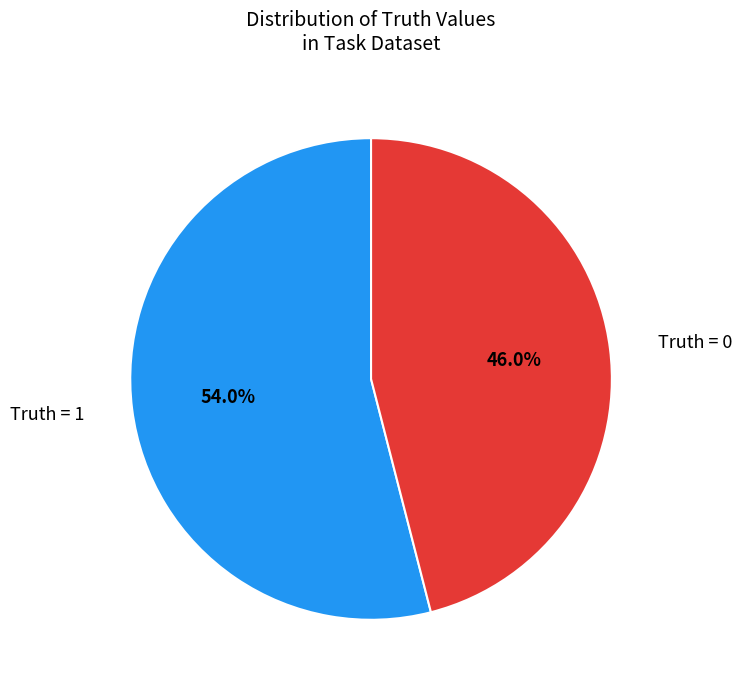

Which has a higher value, Truth = 0 or Truth = 1?

Truth = 1